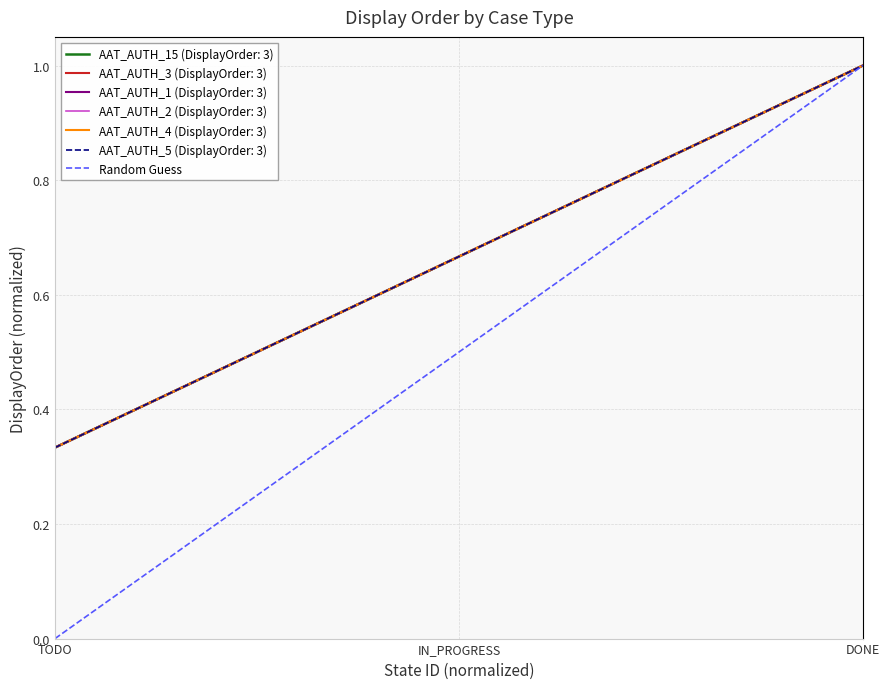

What is the label of the 2nd point from the left?

DONE